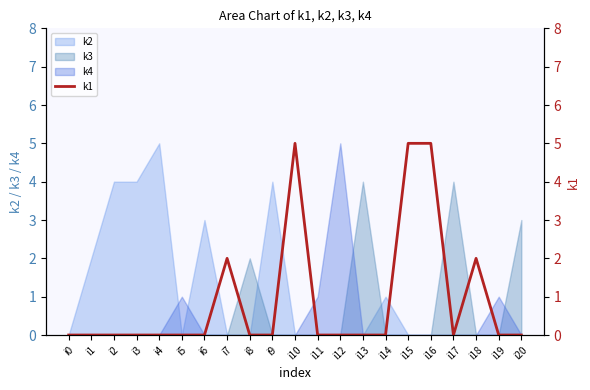

Which has a higher value, i4 or i18?

i18